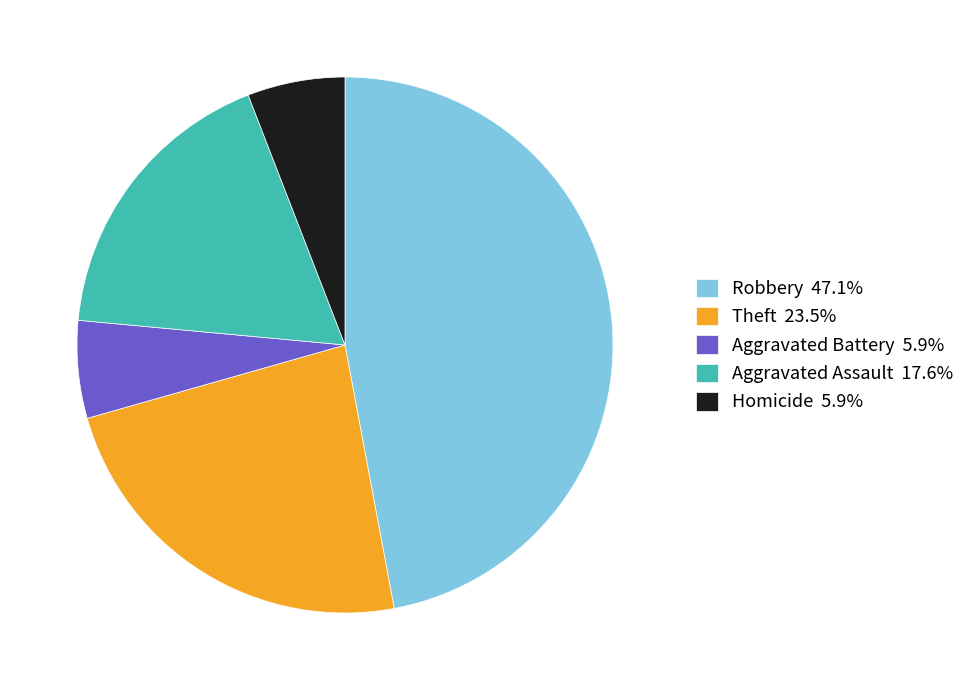

What is the ratio of the value at Robbery to the value at Aggravated Assault?

2.7